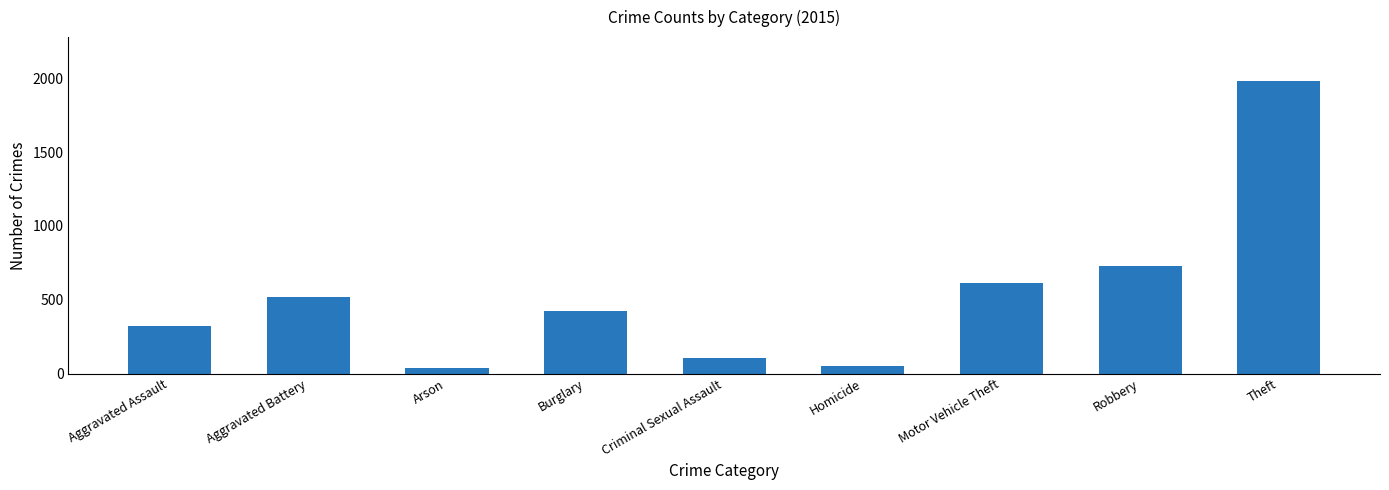

How many bars are there in total?

9